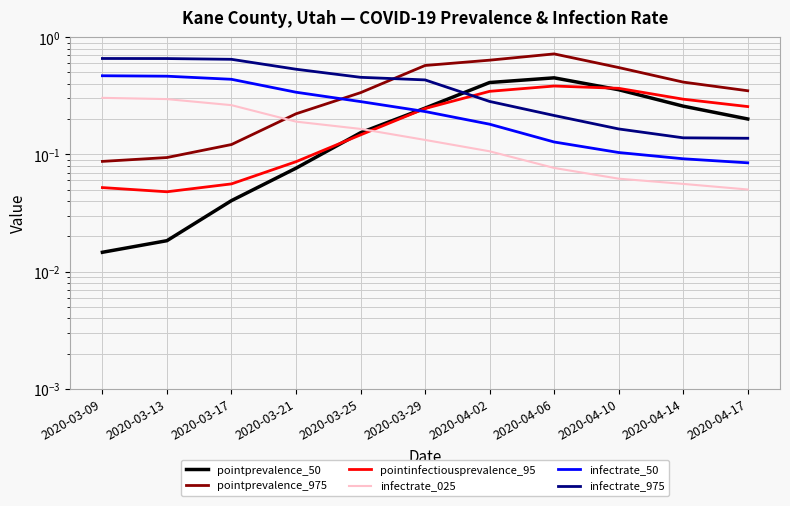

True or false: infectrate_975 and infectrate_50 cross at least once.

False